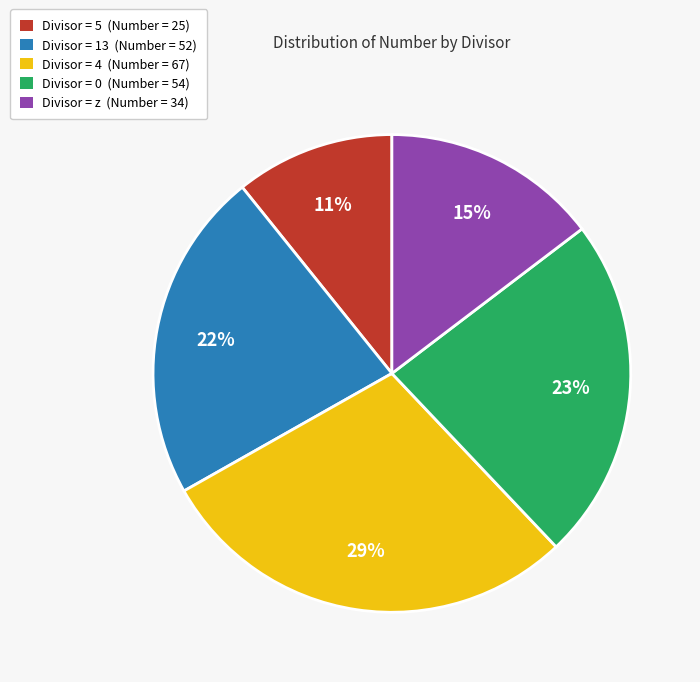

Is there any slice that represents more than half of the pie?

No